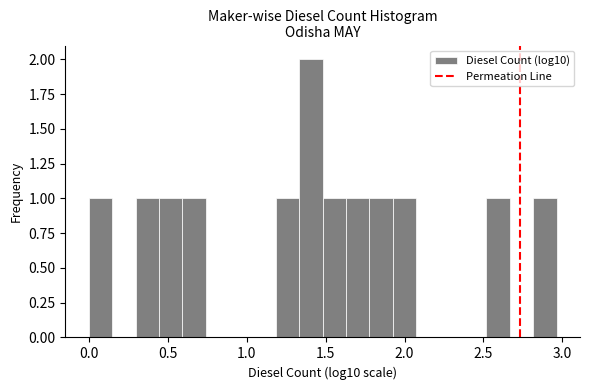

Read against the x-axis, roughly where is the centre of the tallest bar?

1.40